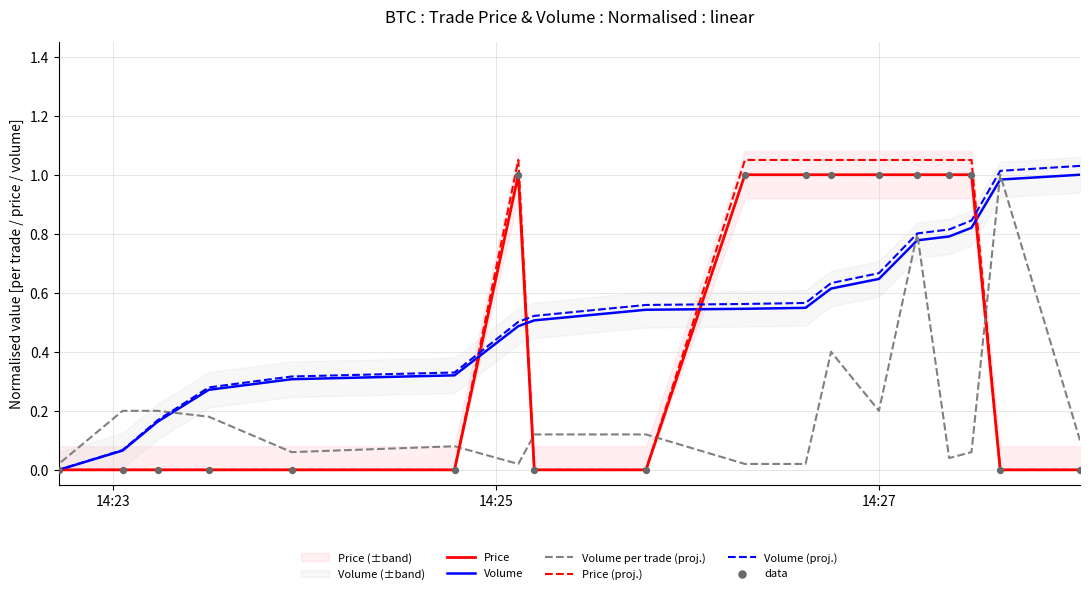

Which series has the largest total across all categories?

Volume (proj.)